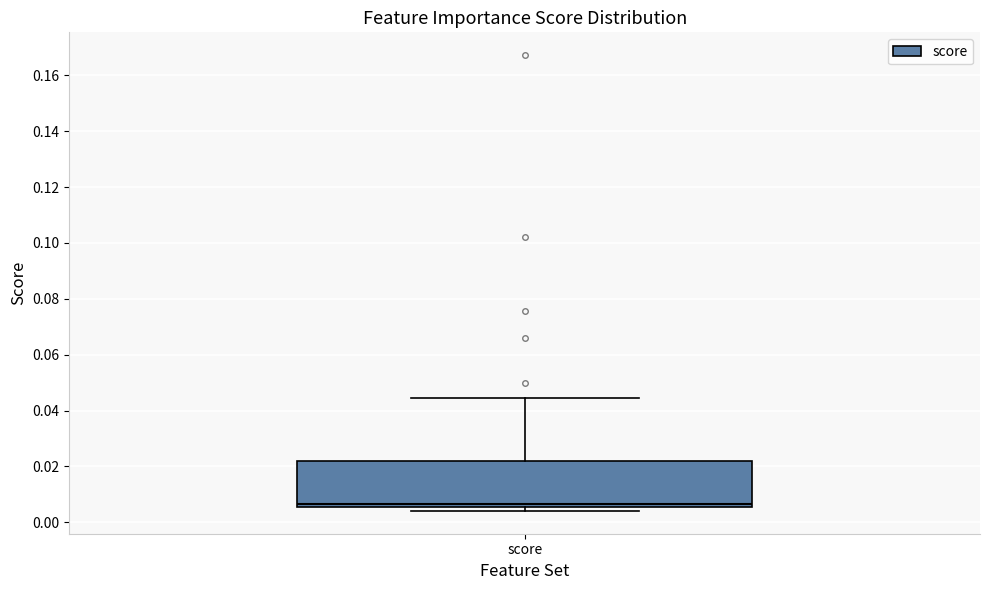

Where does the upper whisker of the box for score end on the y-axis? The values are not printed on the chart, so give them approximately, as read against the axis.

0.044